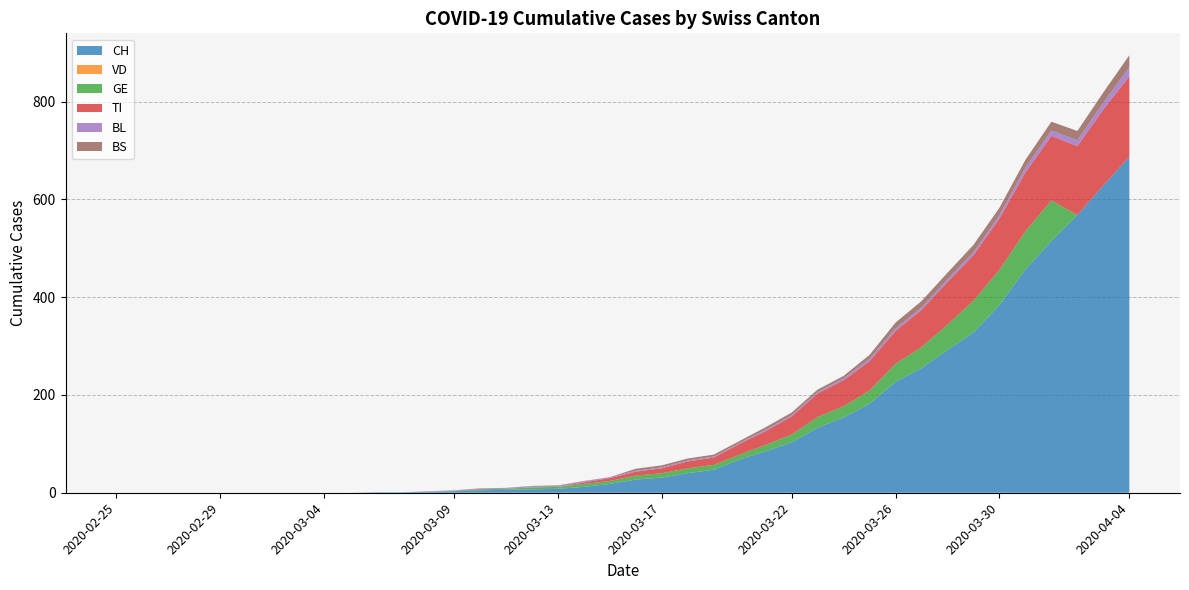

What is the highest value of the CH series?

687